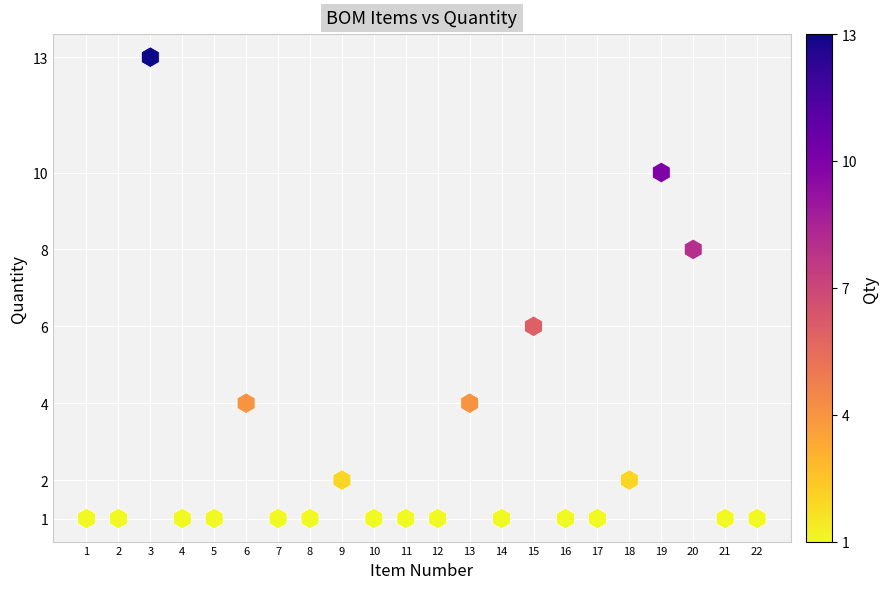

What is the range of Y values (max minus min)?

12